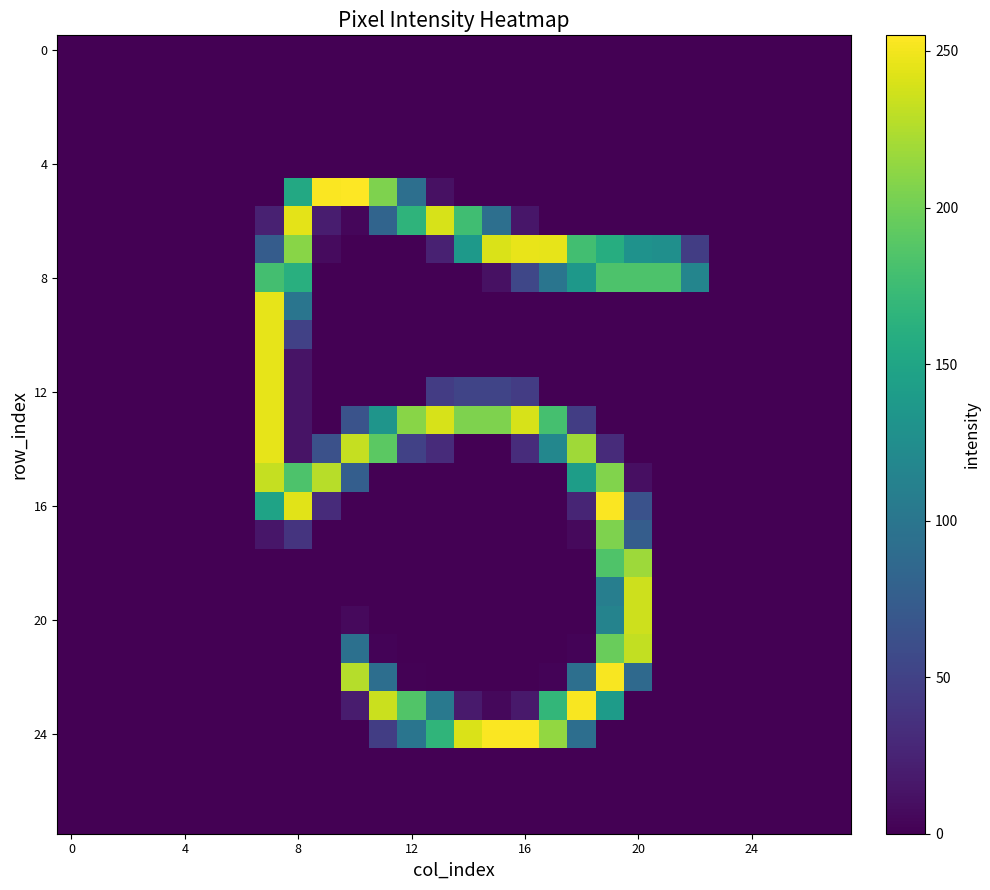

Count the number of data series in this chart.

28